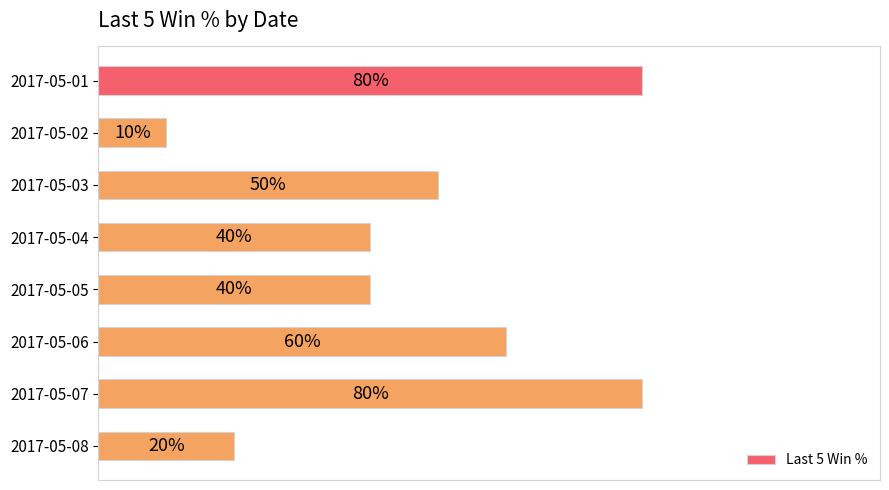

Are the bars horizontal?

Yes